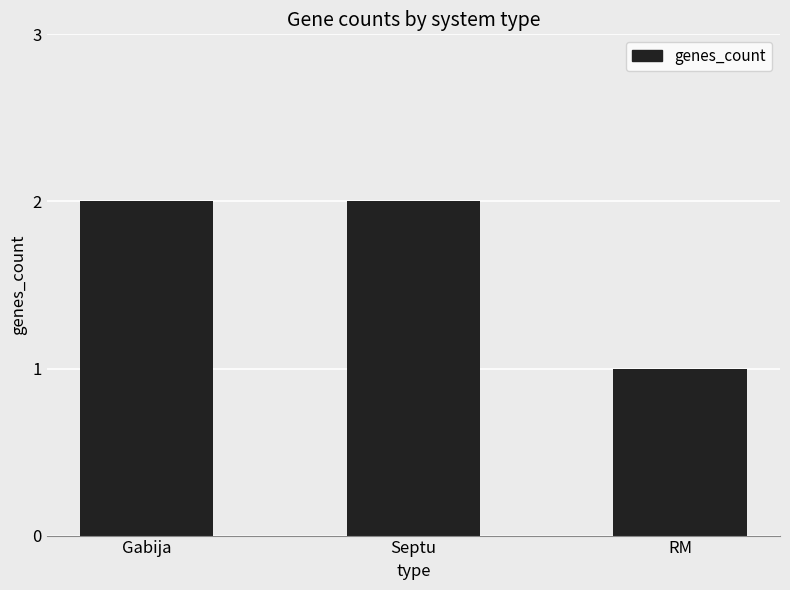

What is the change in value from Septu to RM?

-1